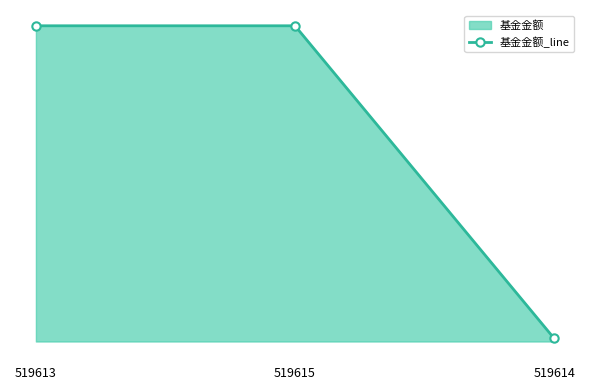

Reading right to left, extract all data points from this chart.

0.1	6.0	6.0